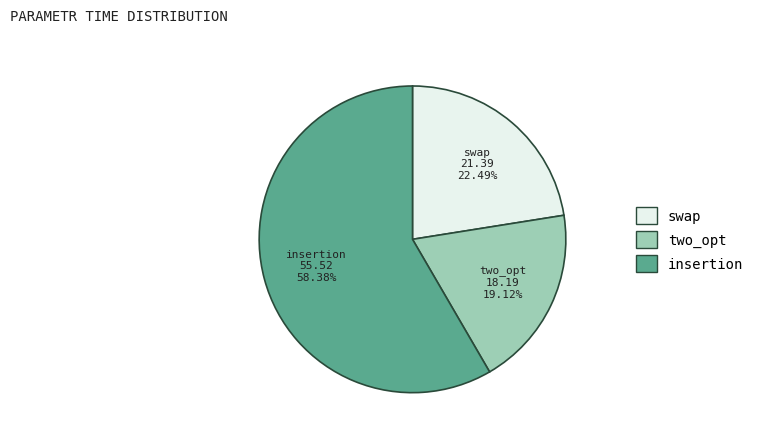

Between swap and insertion, which is larger?

insertion